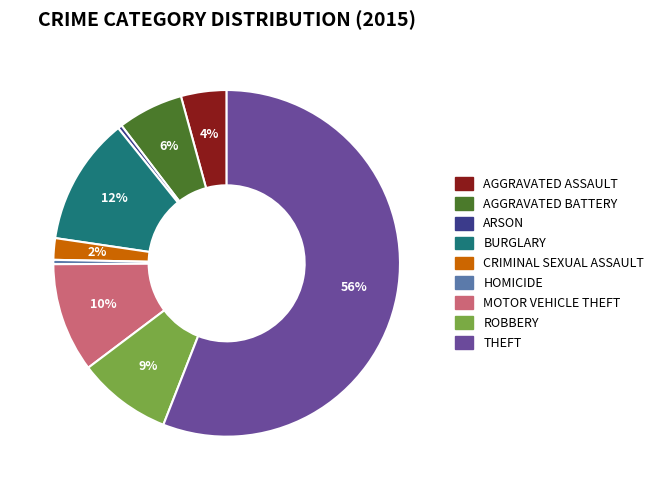

Is there a majority slice in this chart?

Yes